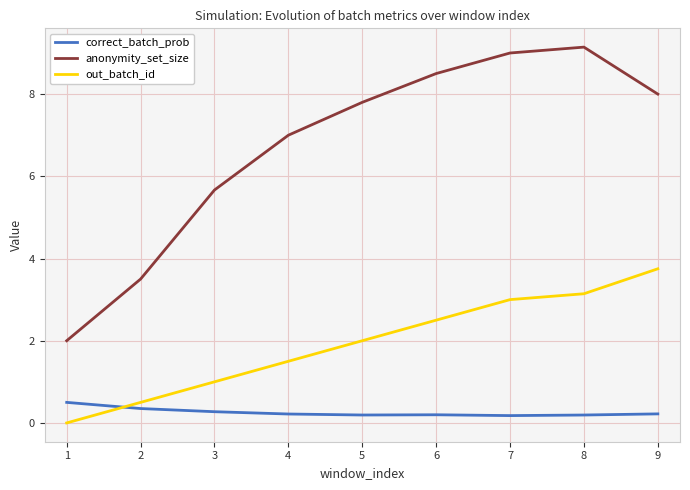

True or false: anonymity_set_size and out_batch_id intersect in this chart.

False